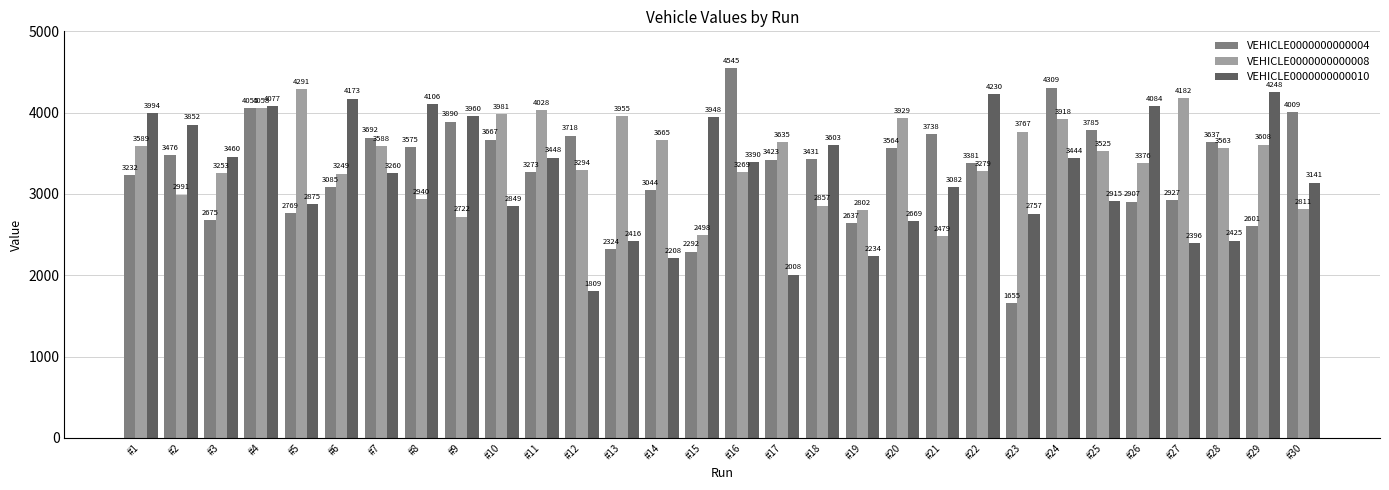

What is the sum of all VEHICLE0000000000004 values?

99316